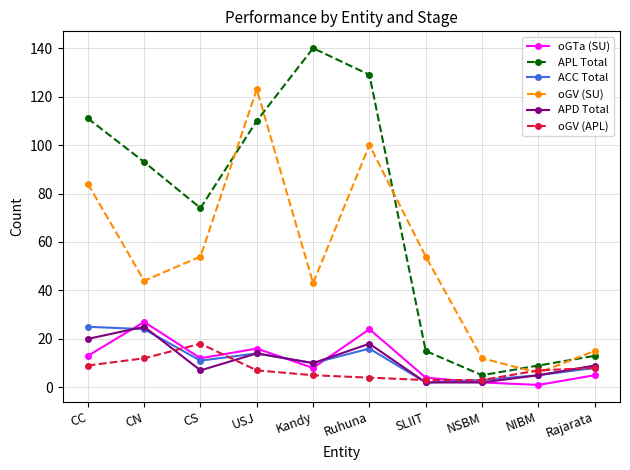

What is the sum of all oGV (SU) values?

535